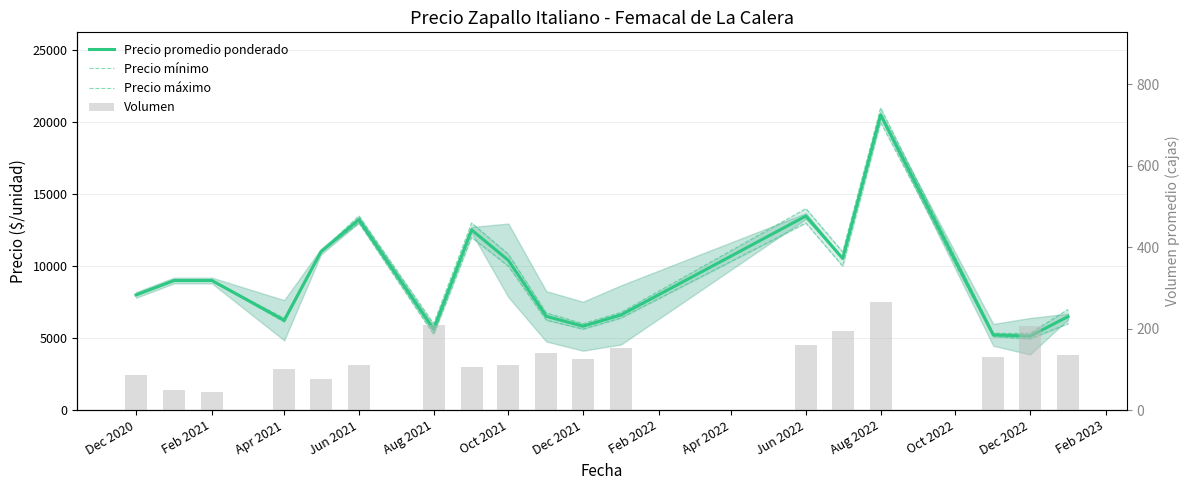

At which category is the sum across all series the highest?

Aug 2022